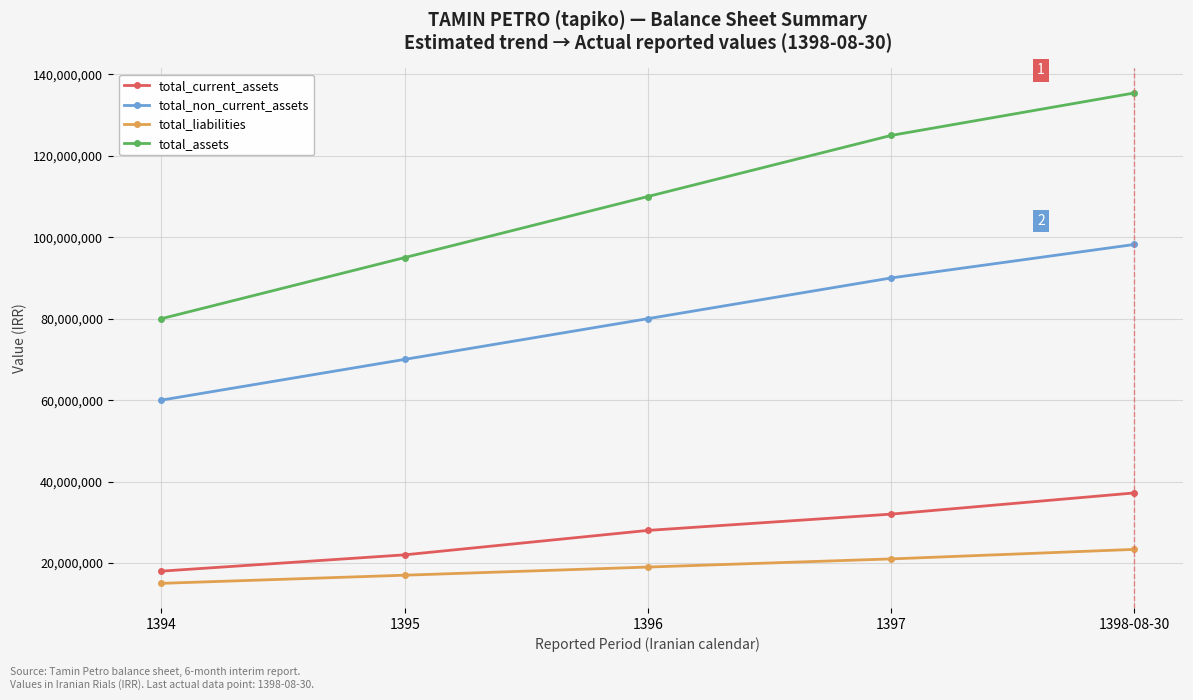

What value does the total_liabilities series have at 1398-08-30?

23339990